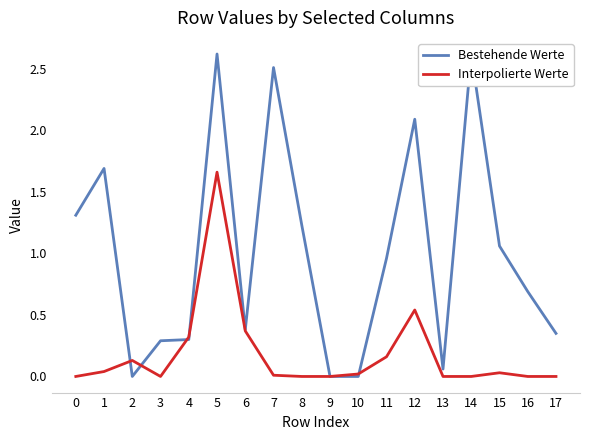

What are all the series names shown in the legend?

Bestehende Werte, Interpolierte Werte